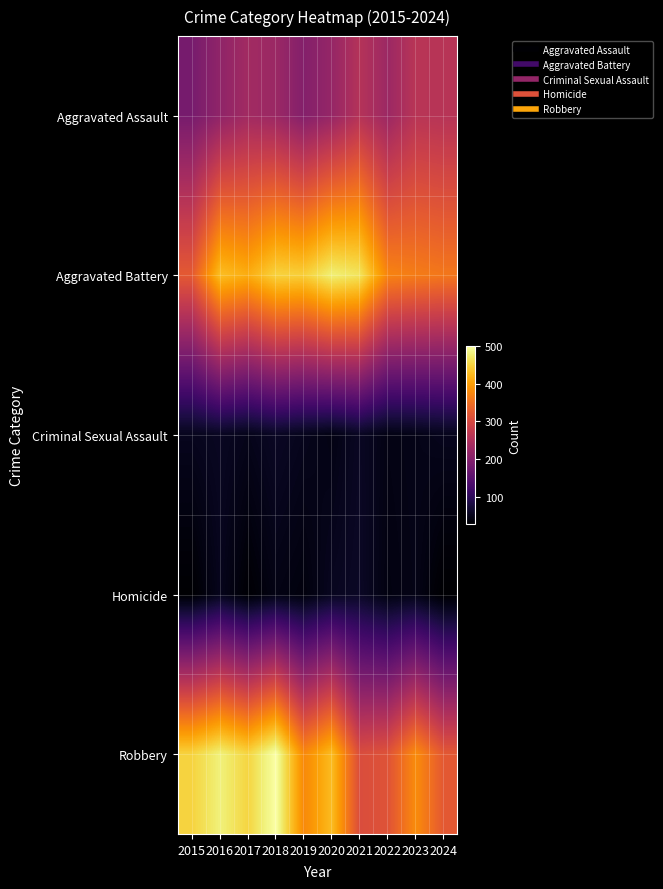

What is the minimum value shown in the chart?

27